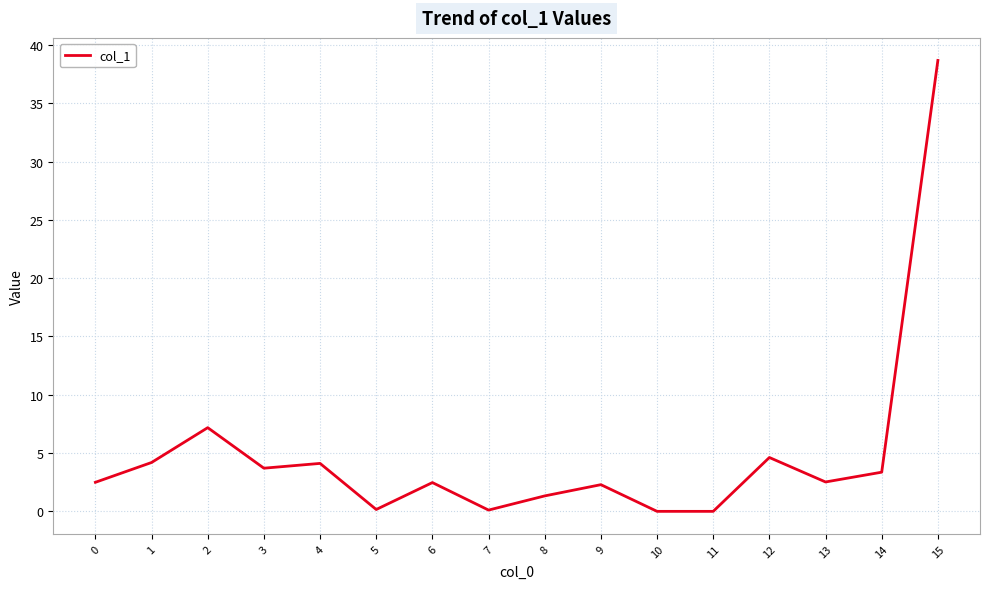

Is it true that the value at 13 is 4.3?

False